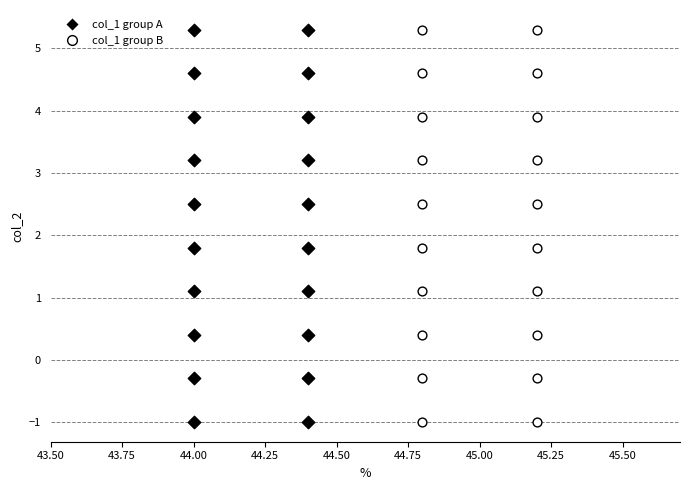

What are all the series names shown in the legend?

col_1 group A, col_1 group B